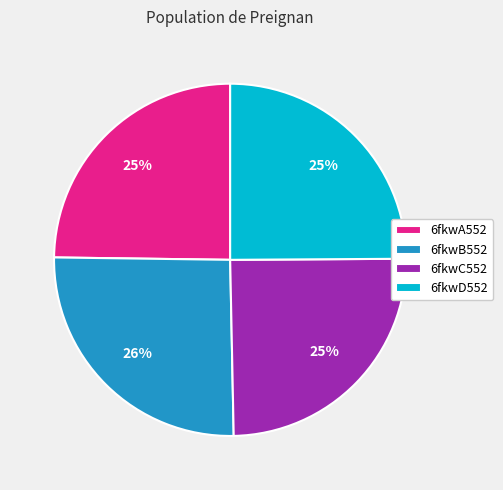

Is there any slice that represents more than half of the pie?

No